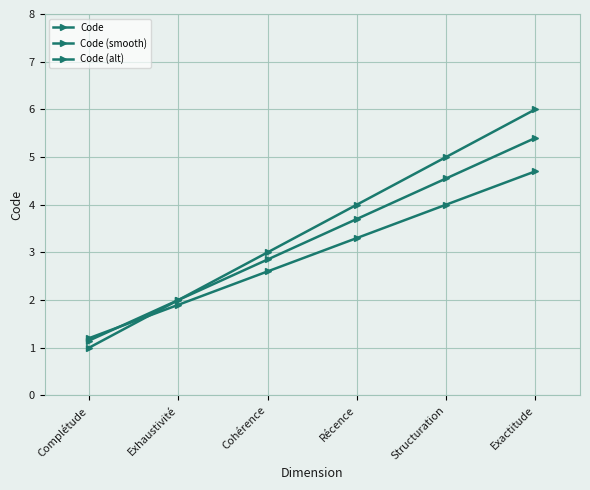

How many data points in Code (smooth) are less than 3?

3